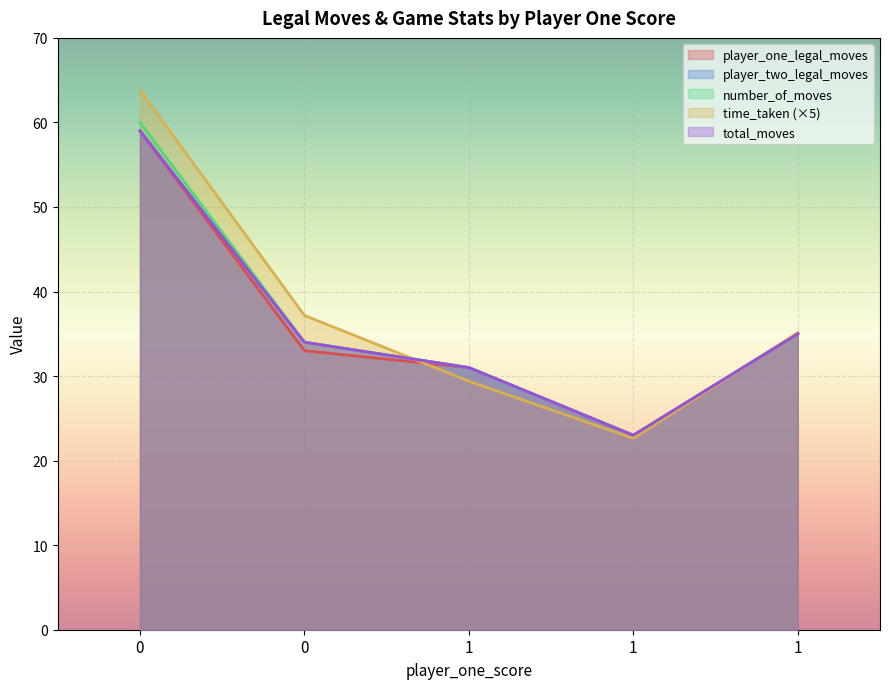

True or false: total_moves and player_one_legal_moves cross at least once.

False